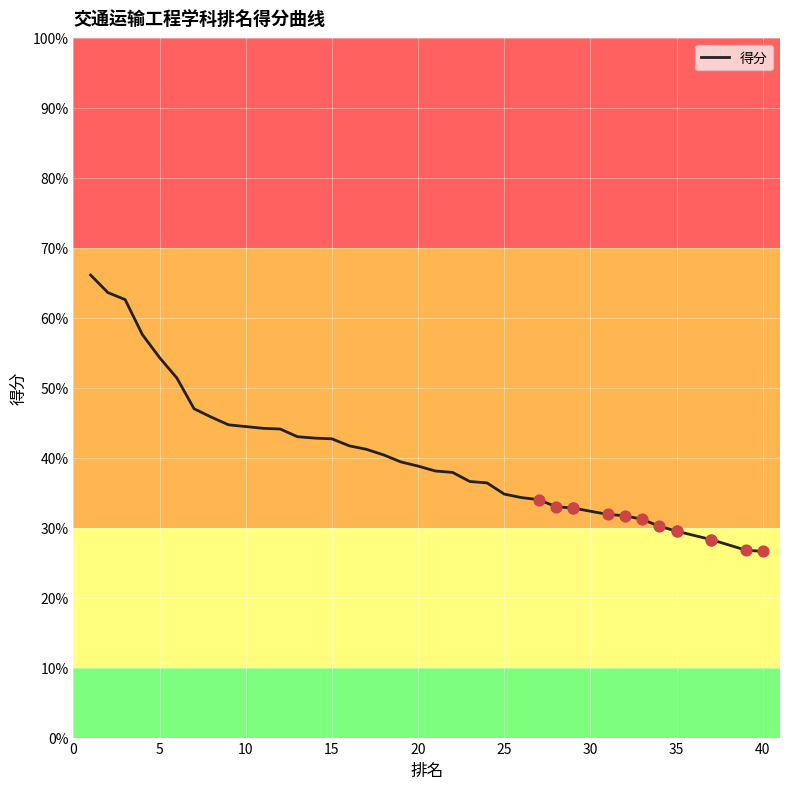

Between 29 and 20, which is larger?

20